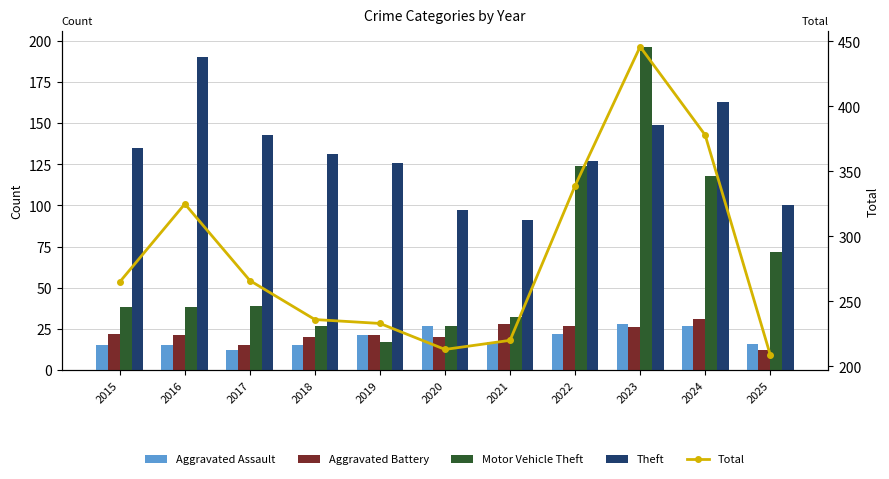

What is the difference between the highest and lowest values at 2025?

197